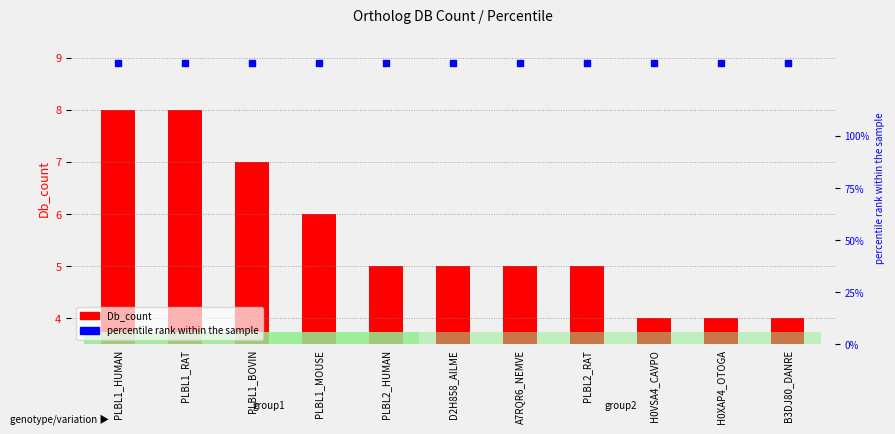

What is the total value across all series at PLBL2_RAT?

6.3